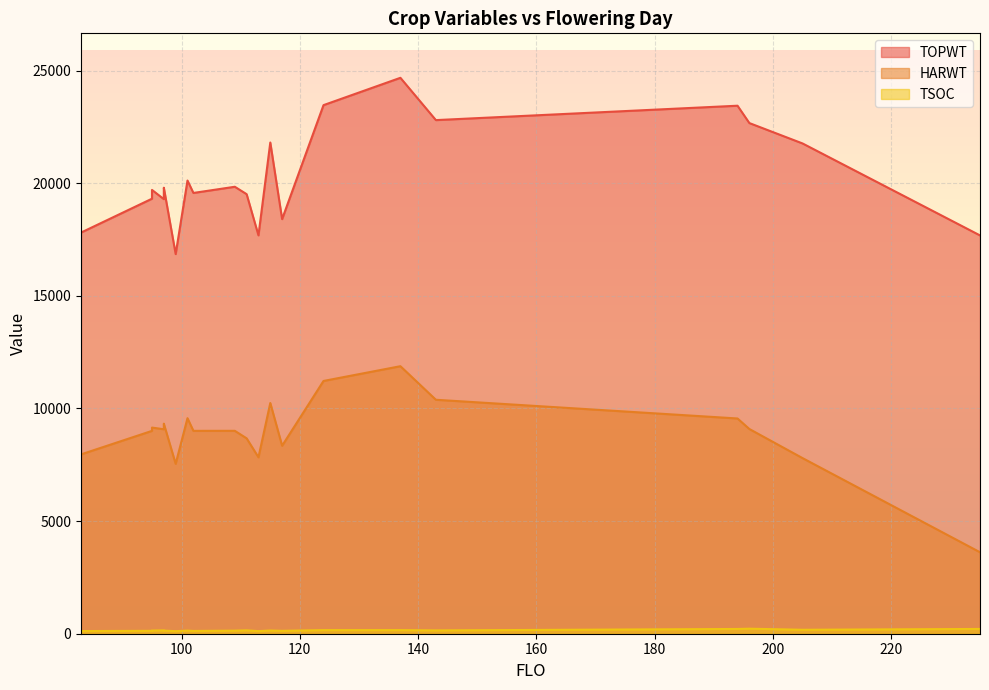

How many values in the HARWT series exceed 9078?

9